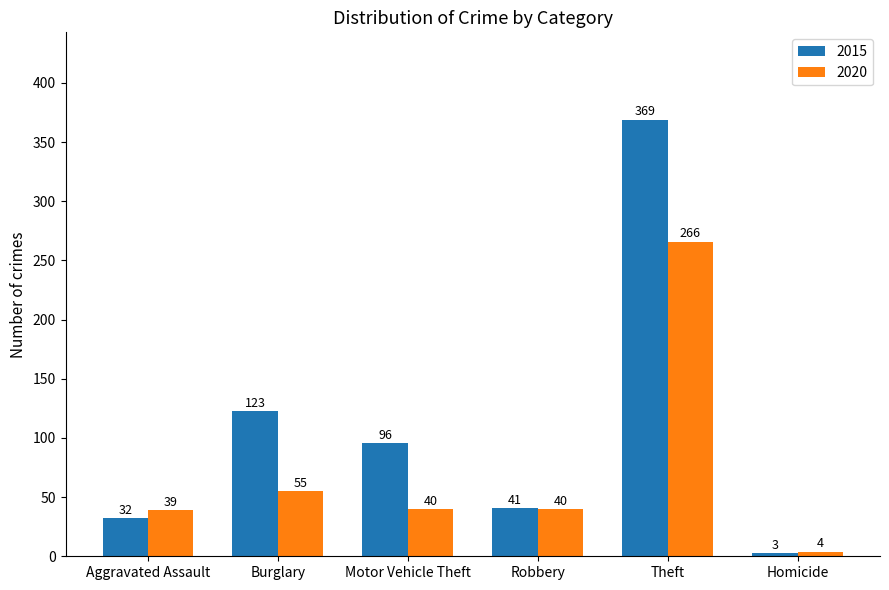

Rank the categories by 2015 value from highest to lowest.

Theft, Burglary, Motor Vehicle Theft, Robbery, Aggravated Assault, Homicide